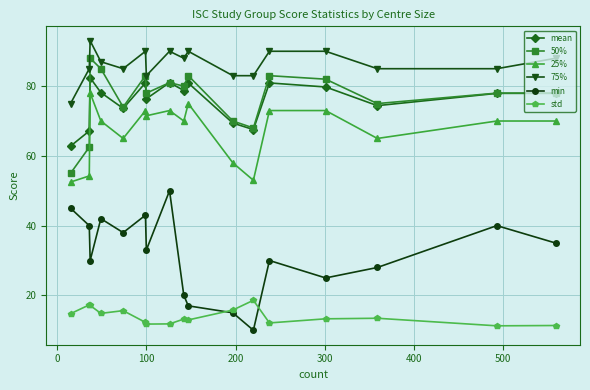

What is the maximum value shown in the chart?

93.0